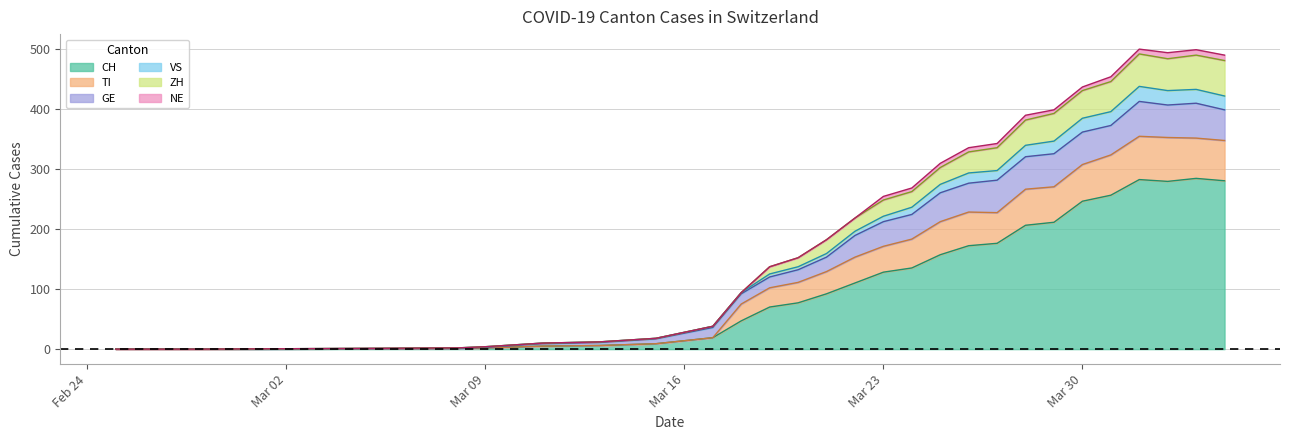

At which category is the sum across all series the highest?

2020-04-01